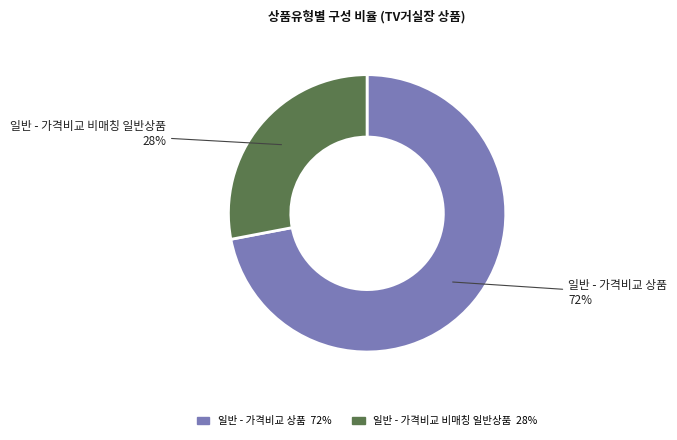

What is the smallest slice in the pie chart?

일반 - 가격비교 비매칭 일반상품